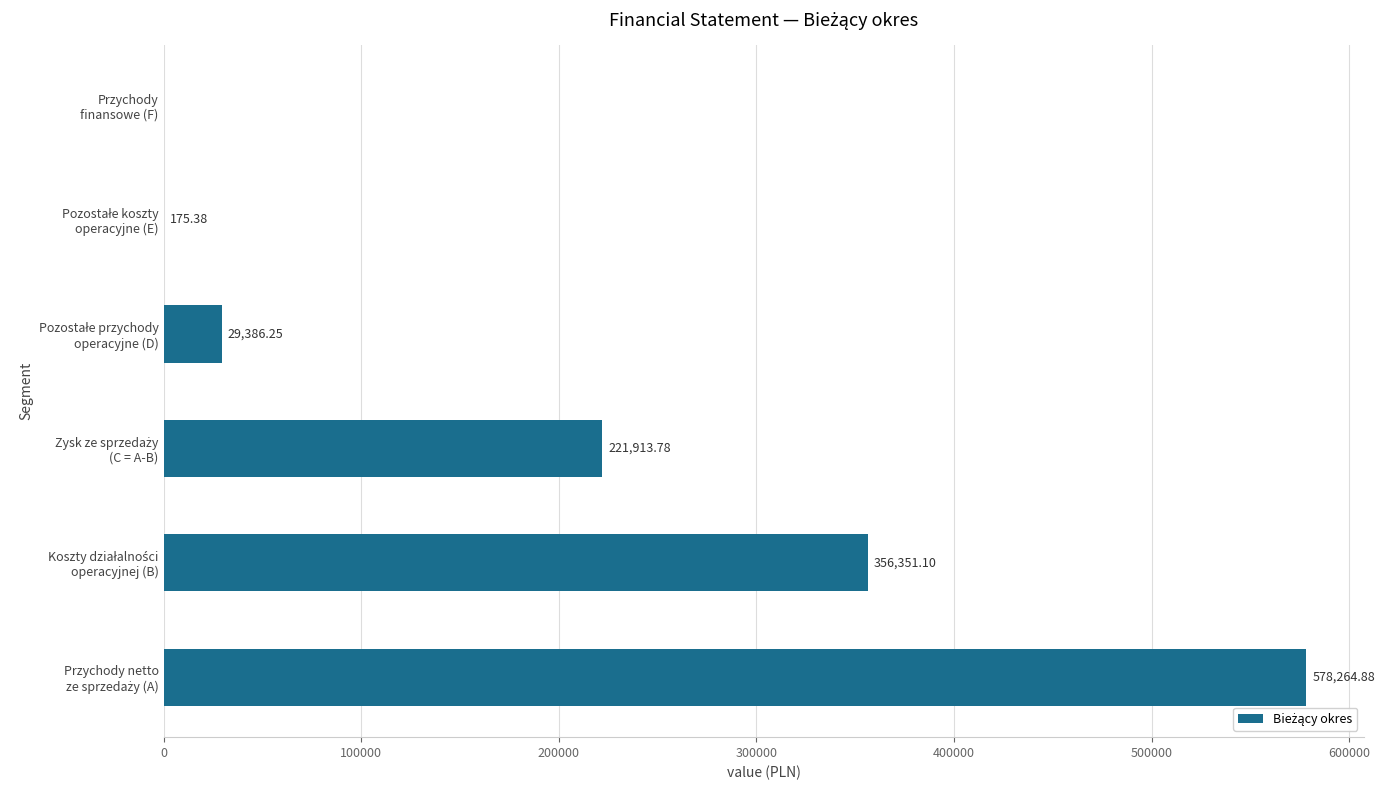

What is the sum of all values?

1186091.4